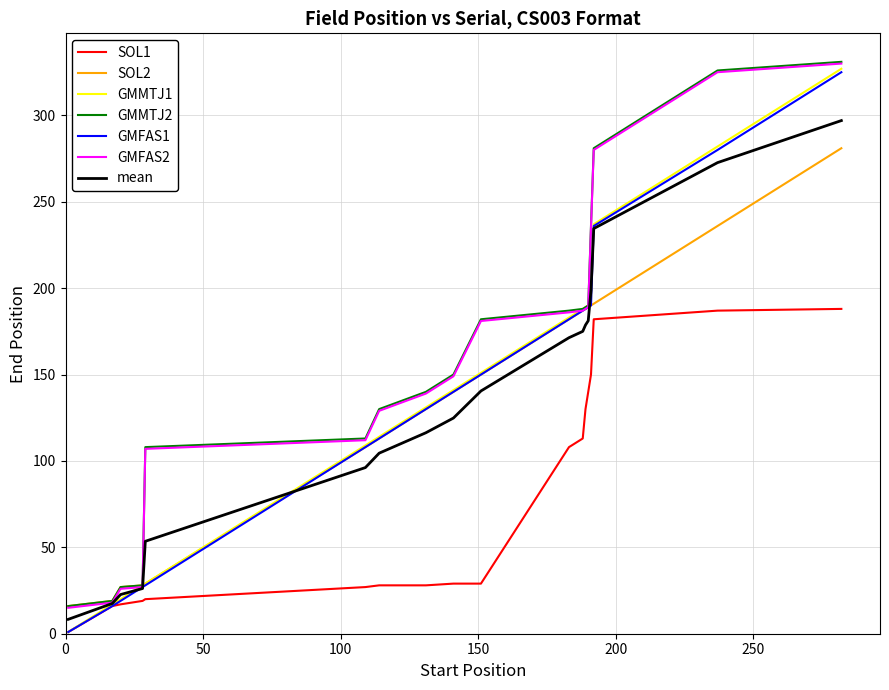

What is the maximum value for SOL1?

188.0